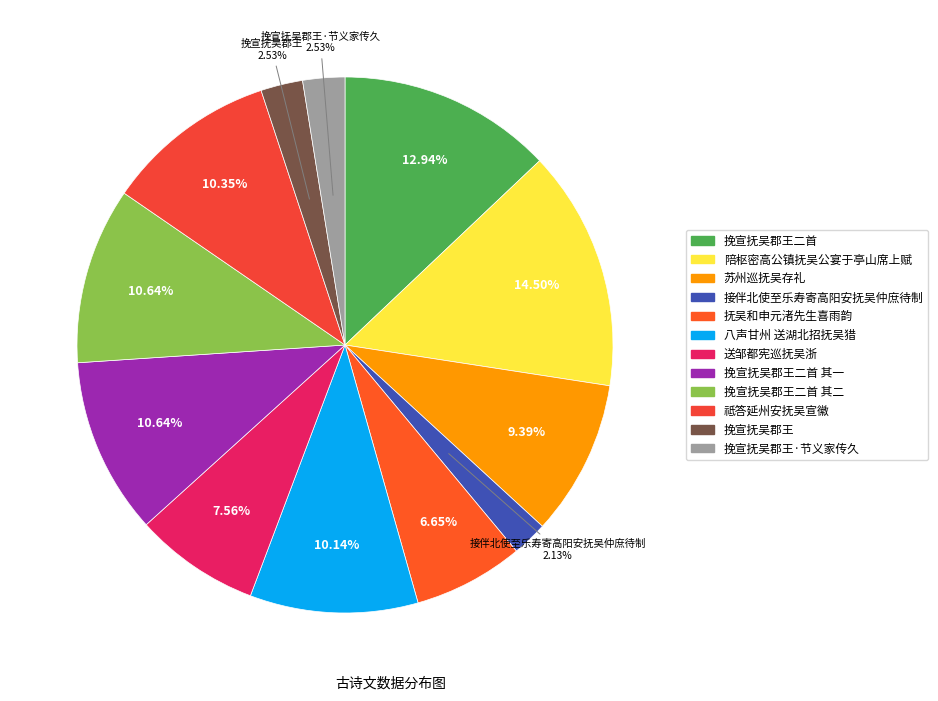

Which slice is the smallest?

接伴北使至乐寿寄高阳安抚吴仲庶待制